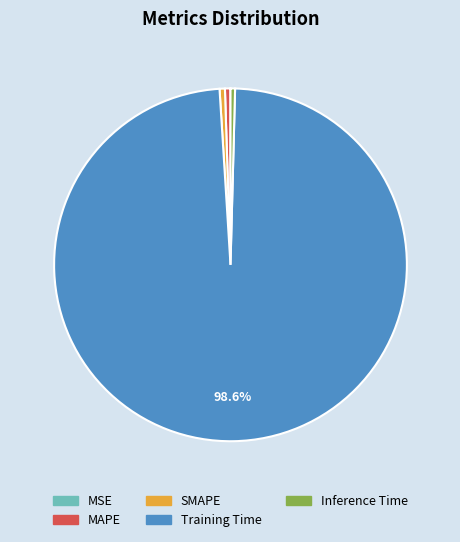

How much of the chart is everything except Training Time?

1.4%